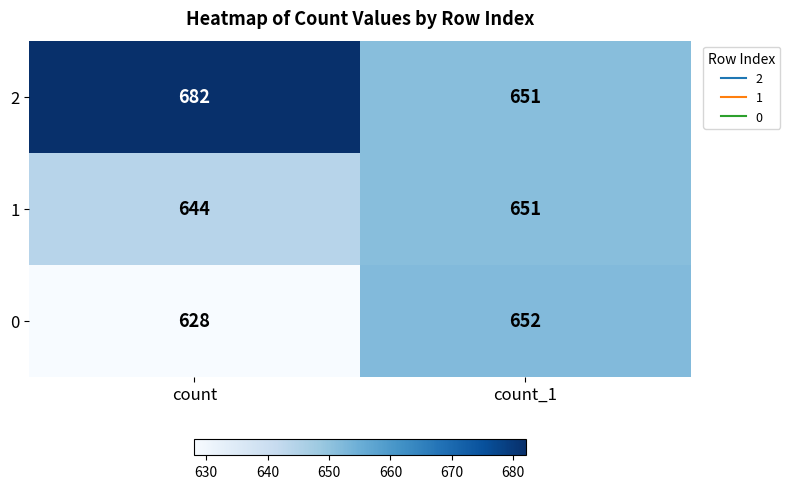

List the series in order of their peak value, highest first.

2, 0, 1